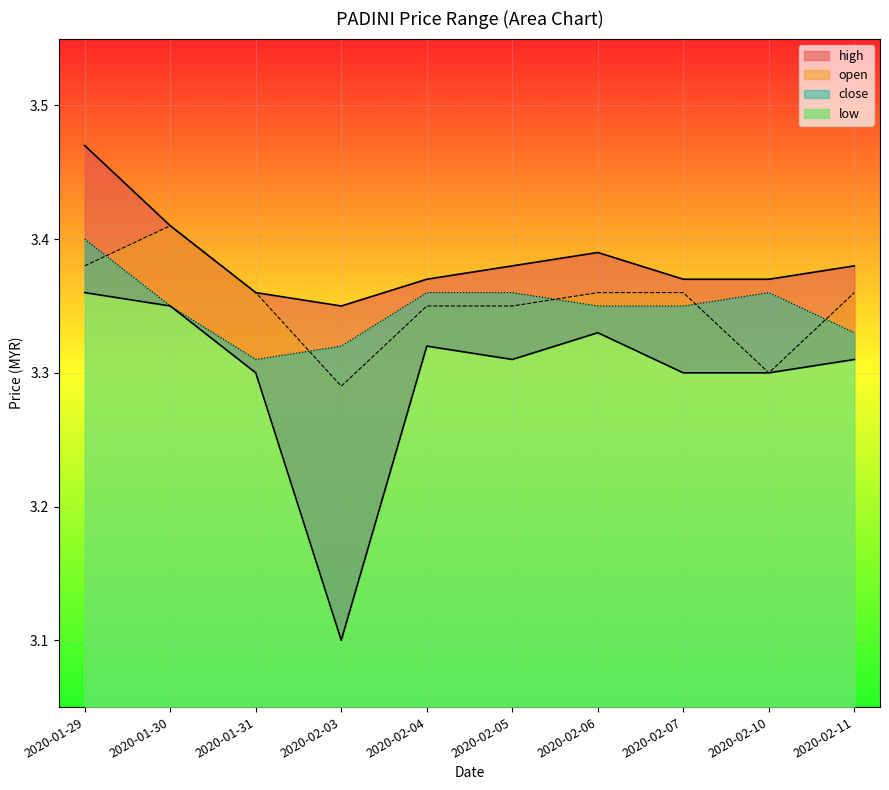

The close series shows 1.2 at 2020-01-29. True or false?

False